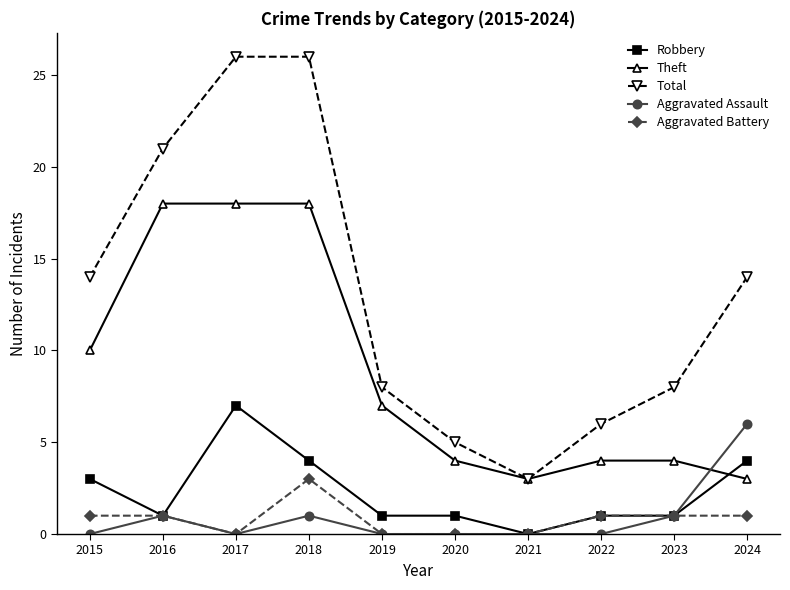

How many distinct data groups are displayed?

5